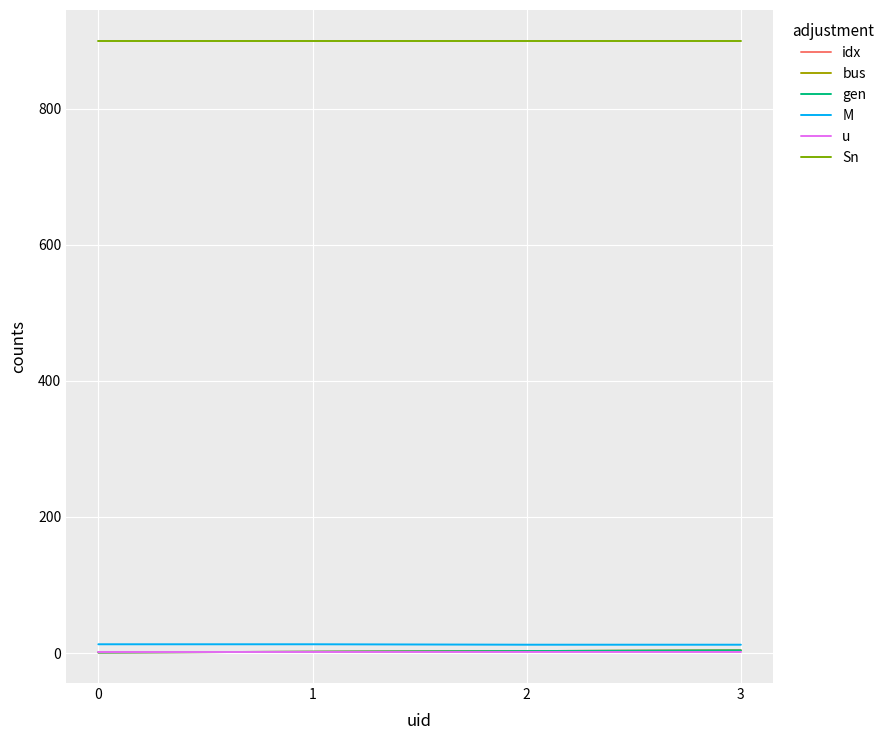

Is it true that idx equals 4.4 at 2?

False